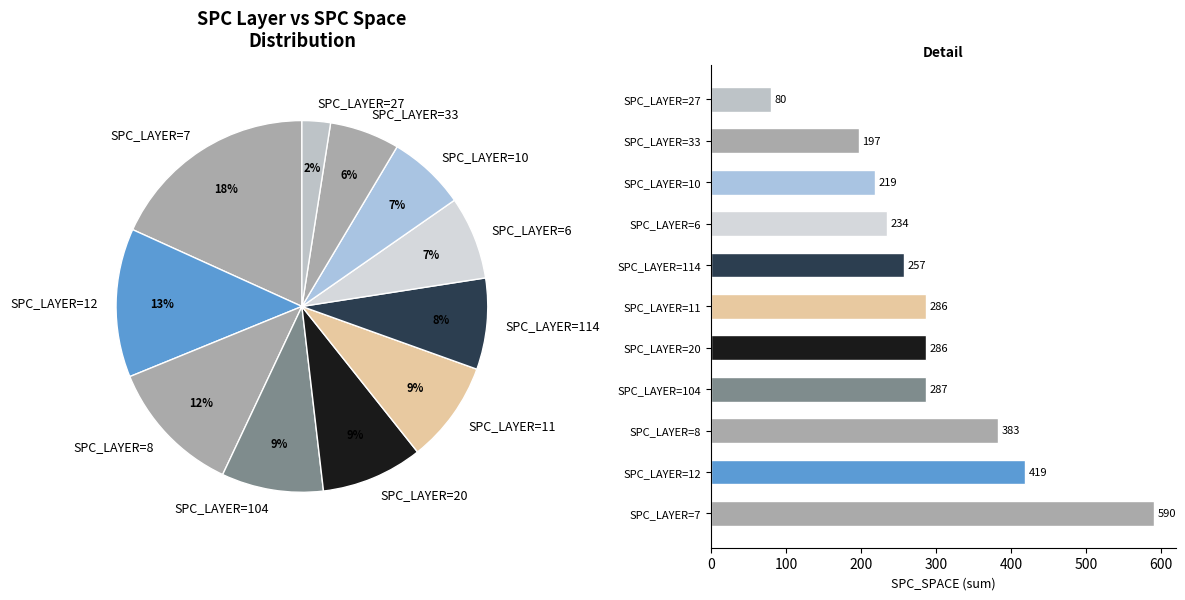

True or false: SPC_LAYER=114 accounts for 8% of the total.

True